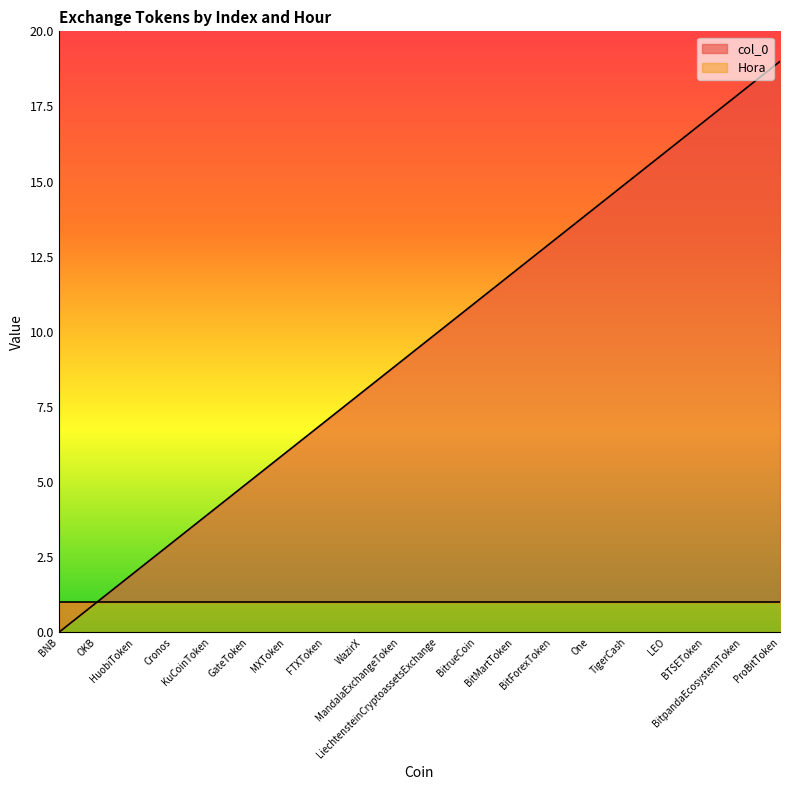

Reading right to left, extract all data points from this chart.

ProBitToken=19	BitpandaEcosystemToken=18	BTSEToken=17	LEO=16	TigerCash=15	One=14	BitForexToken=13	BitMartToken=12	BitrueCoin=11	LiechtensteinCryptoassetsExchange=10	MandalaExchangeToken=9	WazirX=8	FTXToken=7	MXToken=6	GateToken=5	KuCoinToken=4	Cronos=3	HuobiToken=2	OKB=1	BNB=0